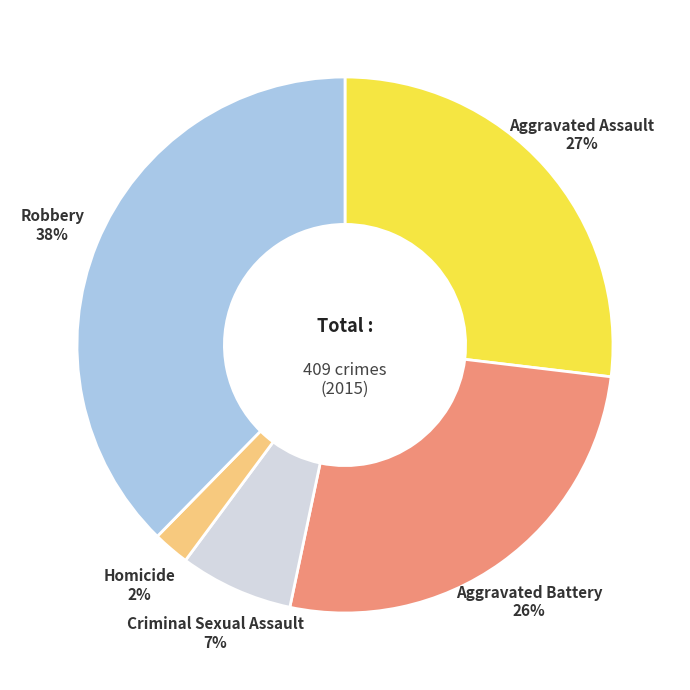

Which slice is the largest?

Robbery